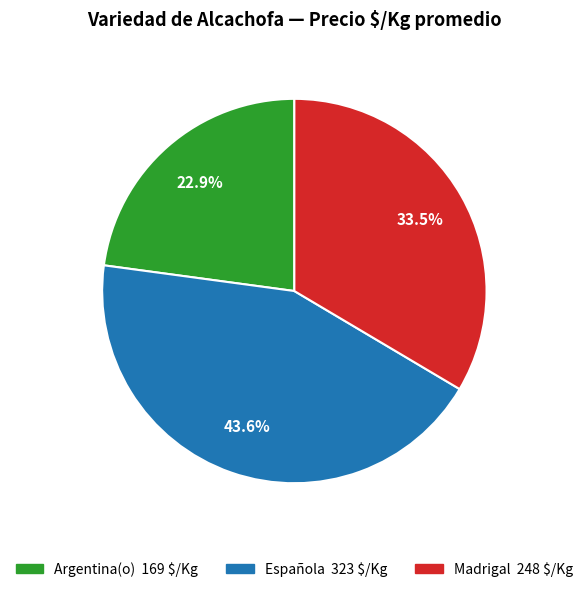

What percentage is the Argentina(o) slice, to the nearest percent?

23%